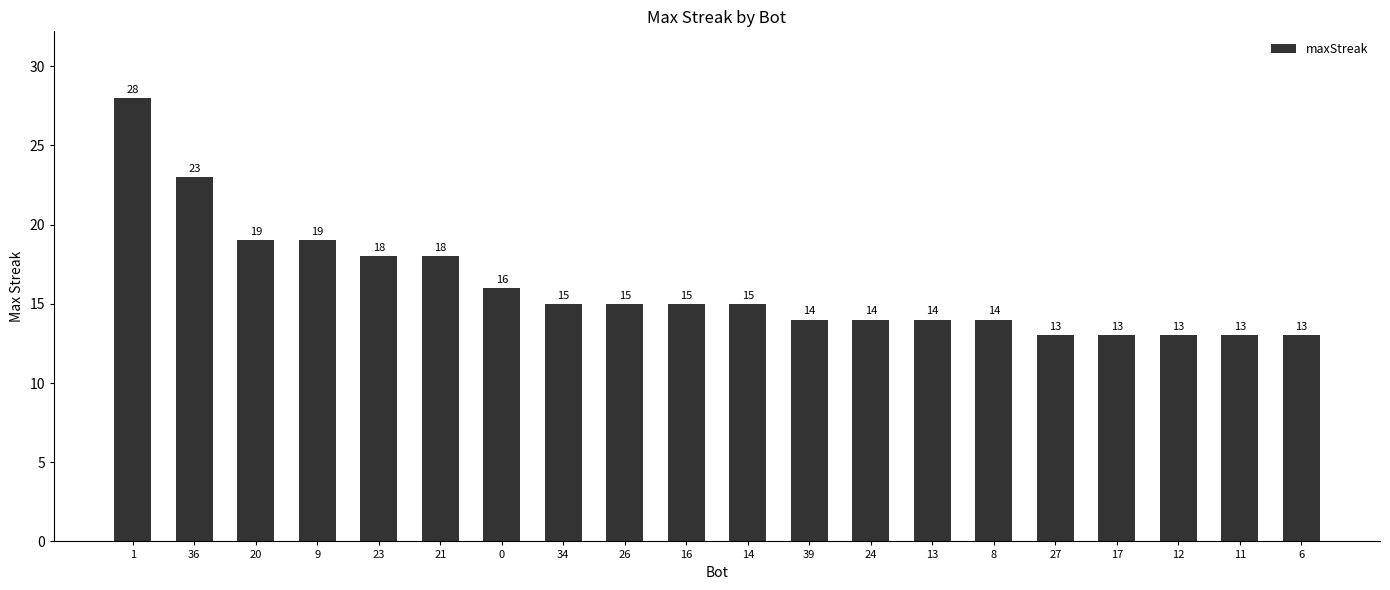

What is the smallest value displayed?

13